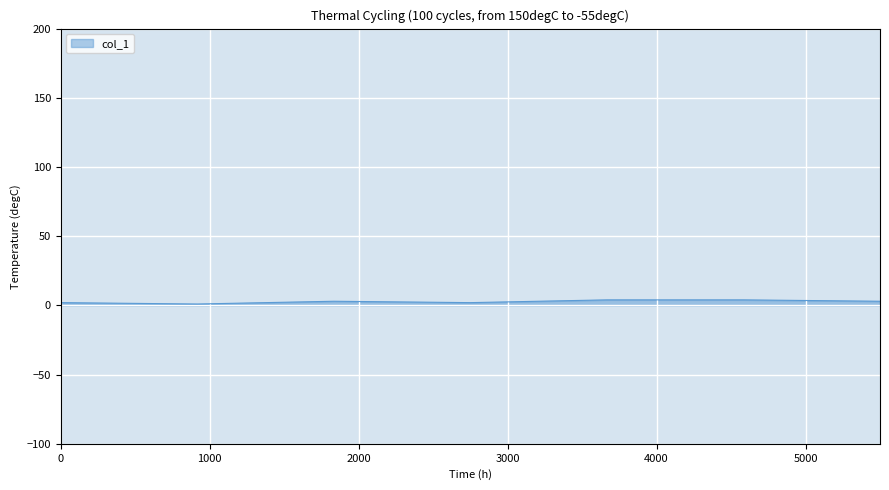

Does the chart display data point markers on the line(s)?

No